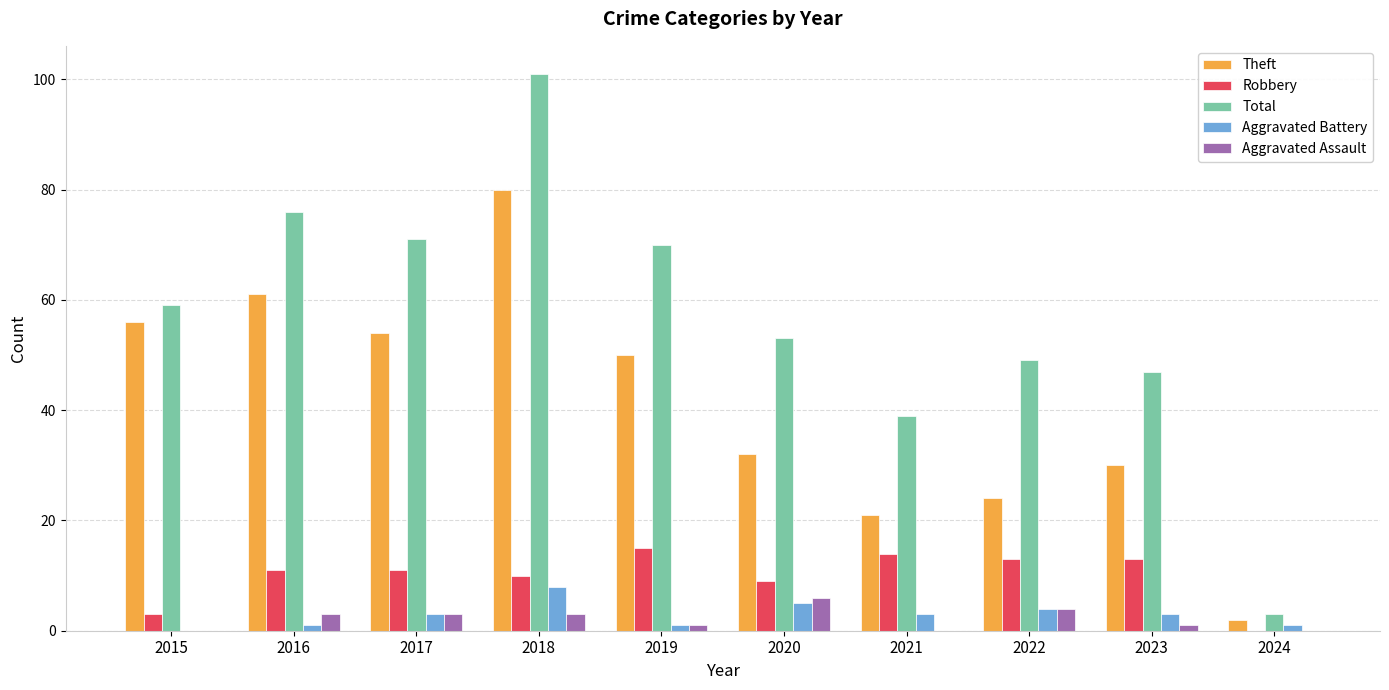

The value of Total at 2020 is 53. True or false?

True